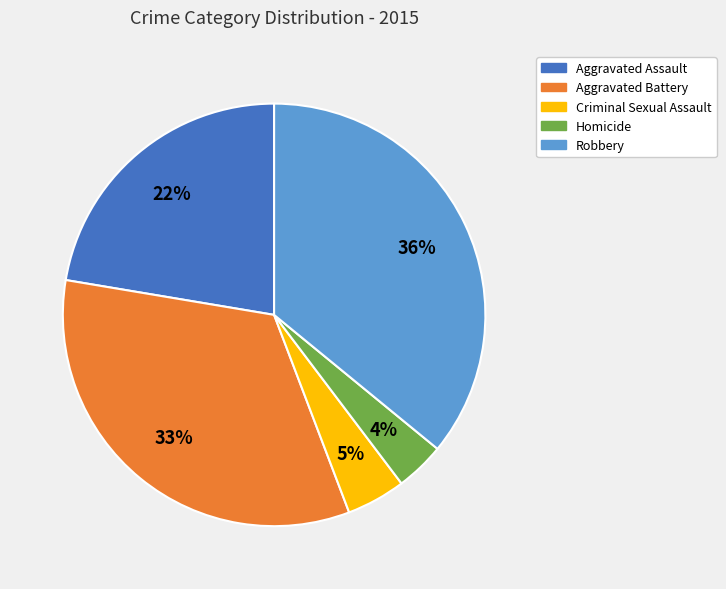

To the nearest percent, what is the difference between the Aggravated Assault and Robbery slice percentages?

14%